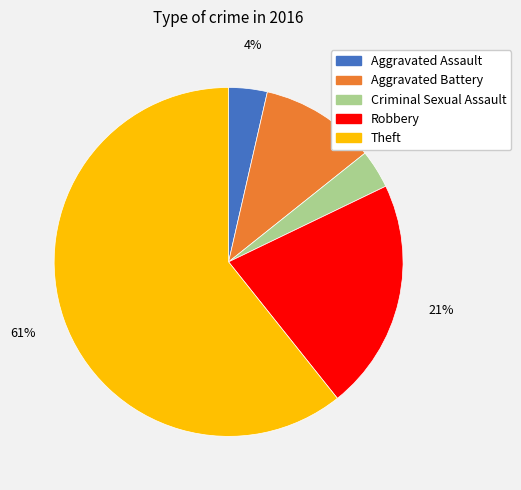

Do Aggravated Assault and Criminal Sexual Assault together represent more than half of the pie?

No